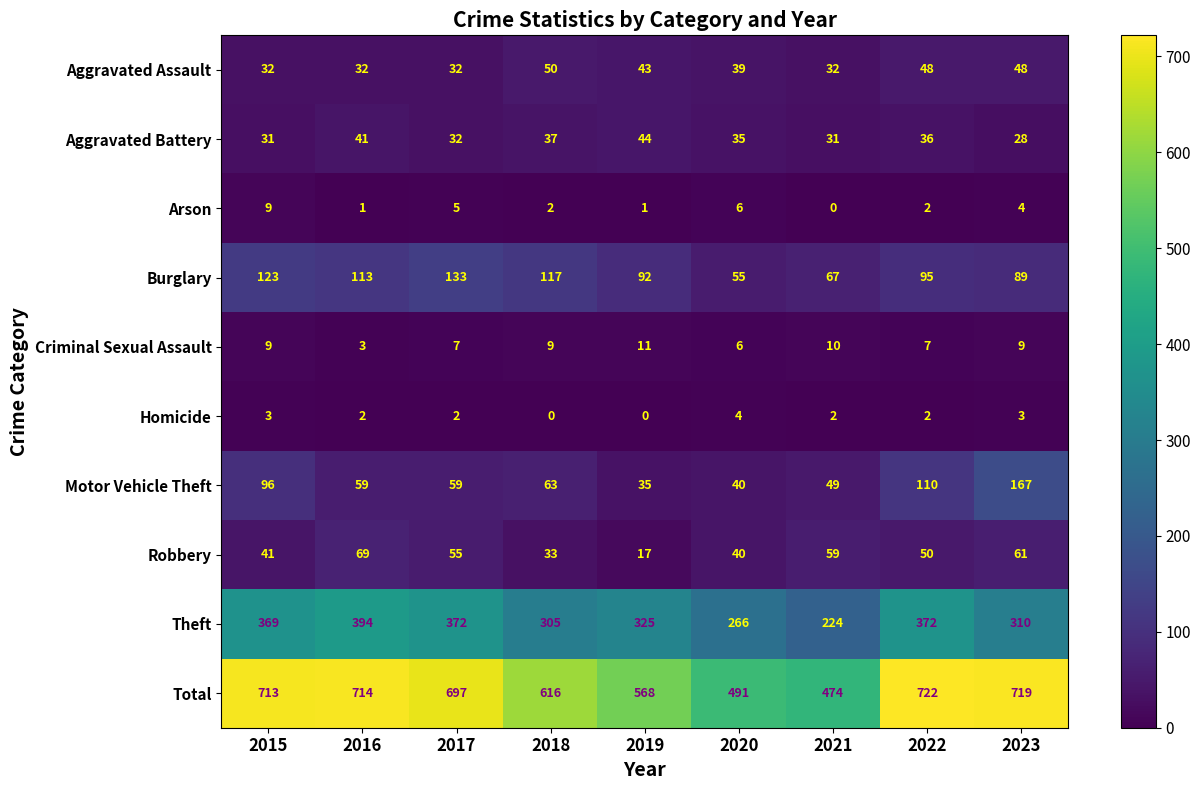

What is the total value across all series at 2016?

1428